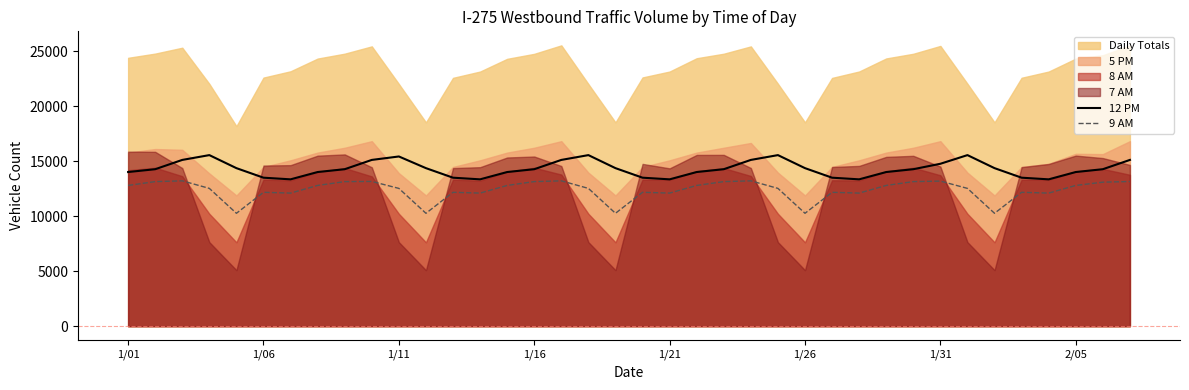

True or false: 9 AM and 12 PM intersect in this chart.

False